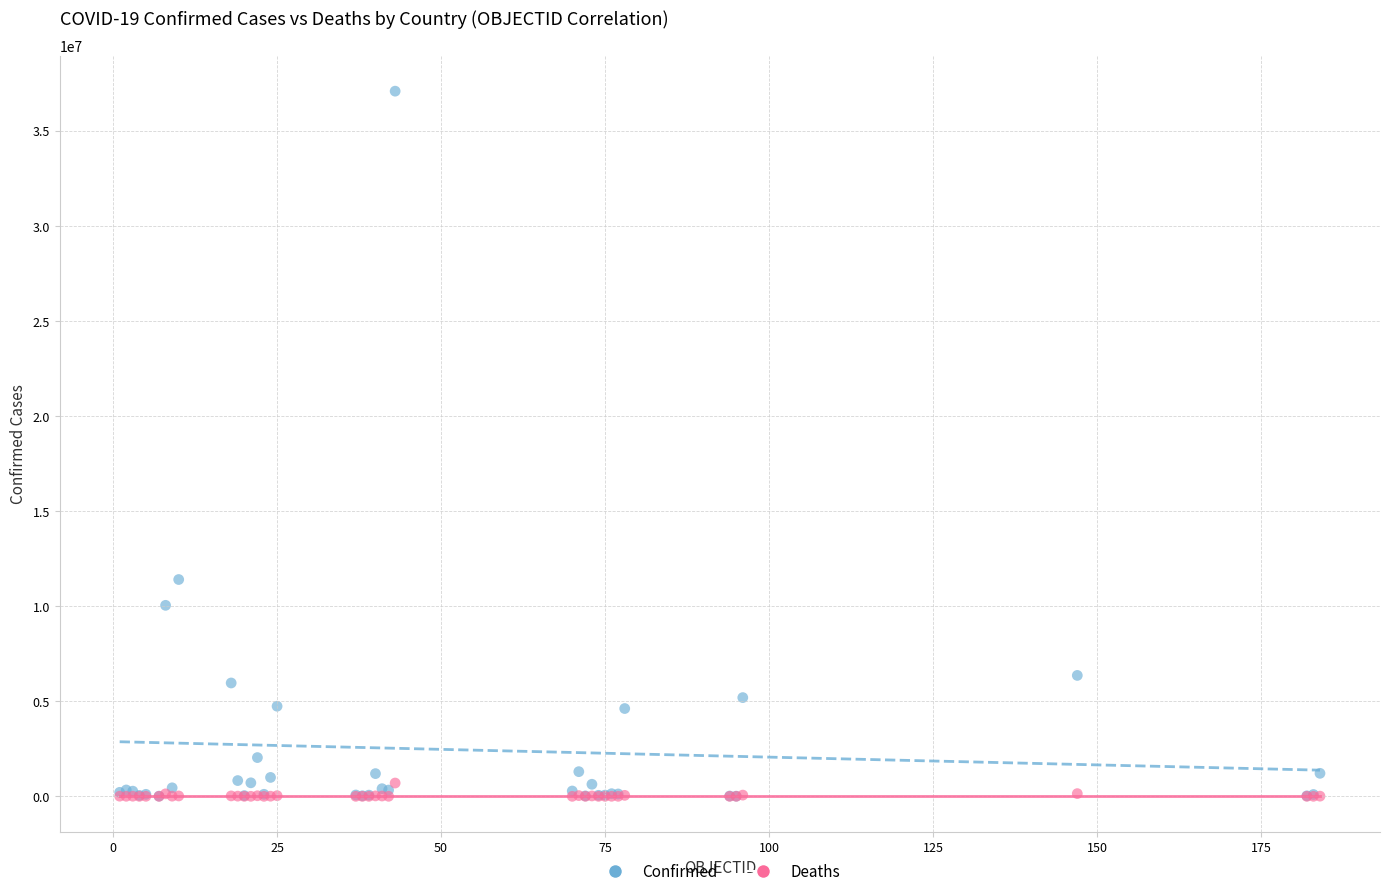

Which series has the largest Y range (max minus min)?

Confirmed